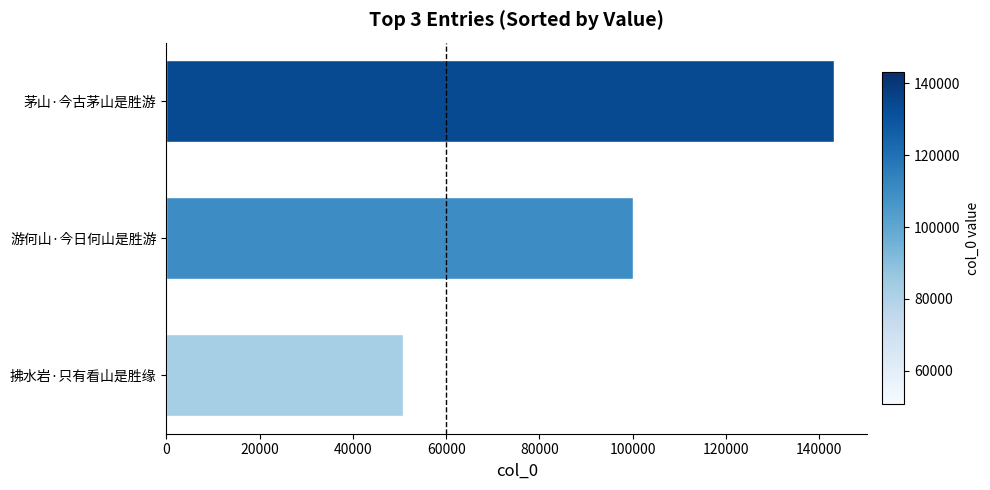

Rank the categories by value from highest to lowest.

茅山·今古茅山是胜游, 游何山·今日何山是胜游, 拂水岩·只有看山是胜缘